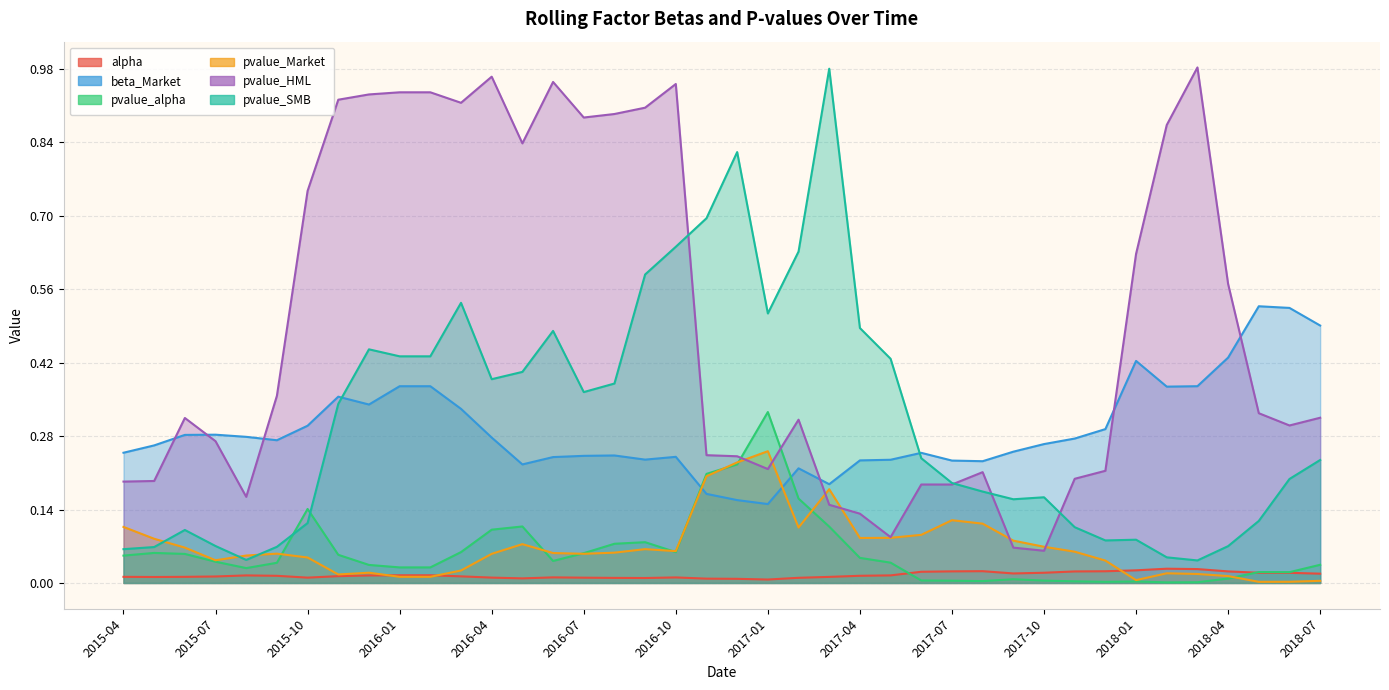

The value of alpha at 2015-05 is 0.0. True or false?

False